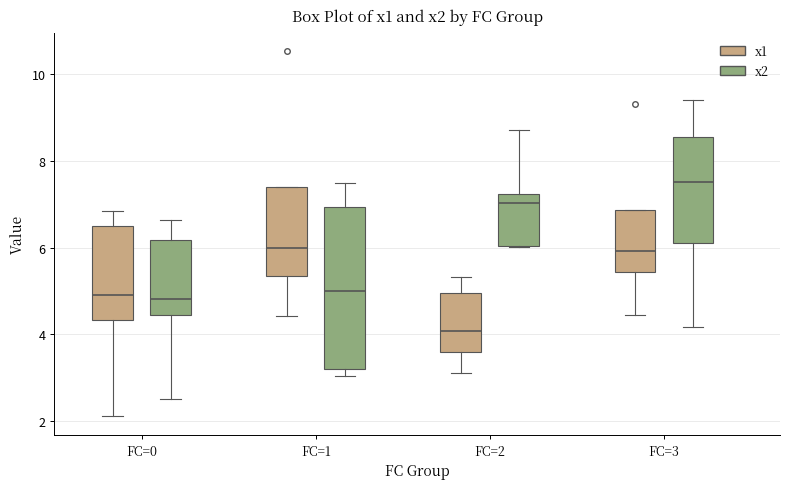

Reading left to right, transcribe this box plot: for each box, give where its median line is, the range the box spans, and where its two whiskers end, as read against the y-axis. The values are not printed on the chart, so give them approximately, as read against the axis.

FC=0 (x1): median 5.0, box 4.4 to 6.6, whiskers 2.0 to 6.8
FC=0 (x2): median 4.8, box 4.4 to 6.2, whiskers 2.4 to 6.6
FC=1 (x1): median 6.0, box 5.4 to 7.4, whiskers 4.4 to 7.4
FC=1 (x2): median 5.0, box 3.2 to 7.0, whiskers 3.0 to 7.4
FC=2 (x1): median 4.0, box 3.6 to 5.0, whiskers 3.2 to 5.4
FC=2 (x2): median 7.0, box 6.0 to 7.2, whiskers 6.0 to 8.8
FC=3 (x1): median 6.0, box 5.4 to 6.8, whiskers 4.4 to 6.8
FC=3 (x2): median 7.6, box 6.2 to 8.6, whiskers 4.2 to 9.4